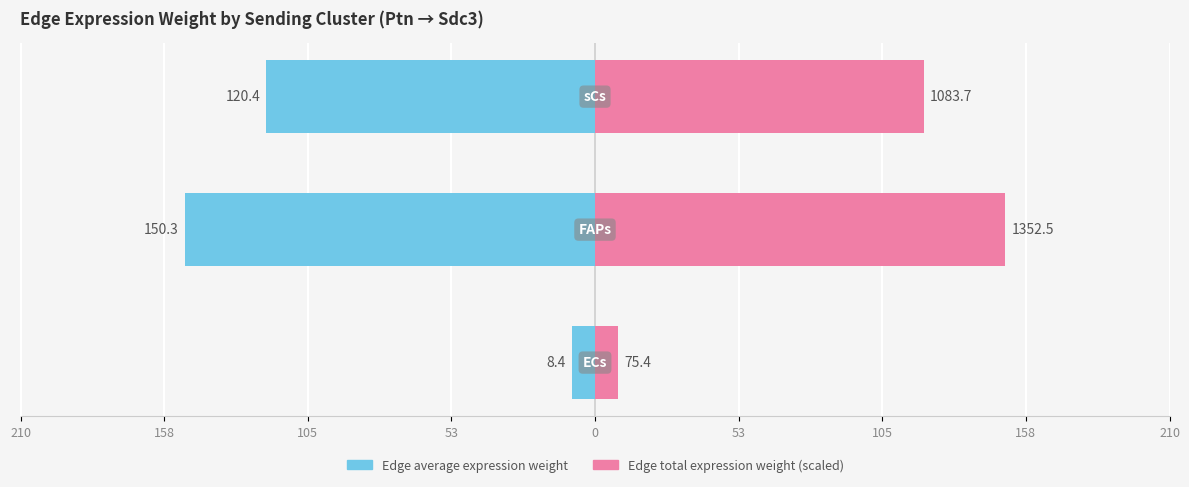

Which series changed the most between 210 and 158?

Edge average expression weight